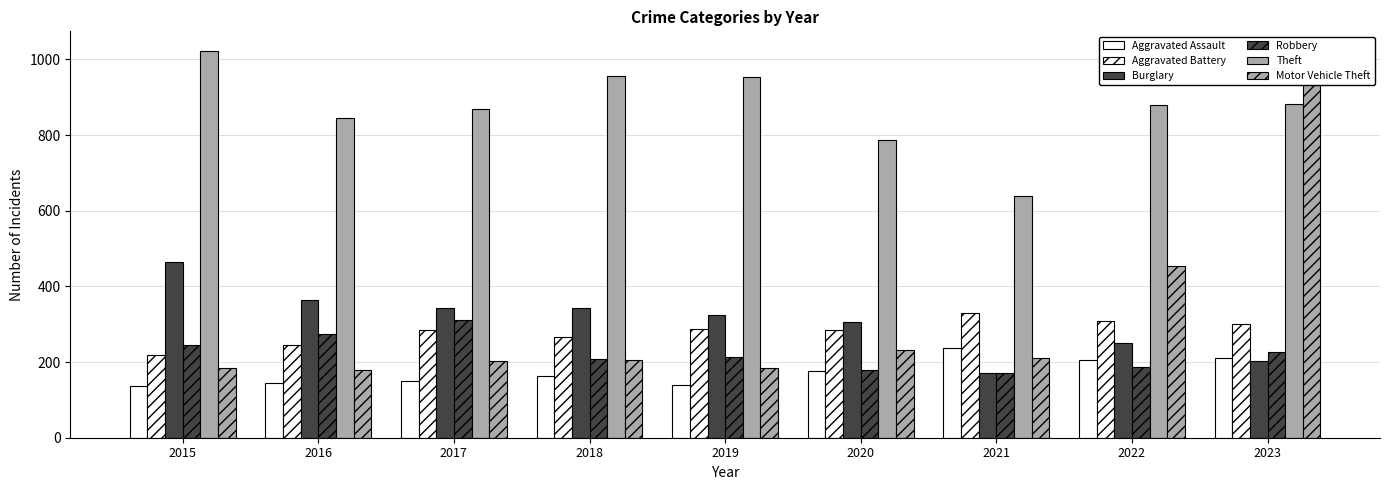

Reading right to left, list all the values displayed in this chart.

Aggravated Assault: 2023=212	2022=206	2021=236	2020=177	2019=140	2018=162	2017=151	2016=144	2015=137
Aggravated Battery: 2023=301	2022=309	2021=330	2020=284	2019=287	2018=266	2017=285	2016=246	2015=219
Burglary: 2023=202	2022=251	2021=171	2020=306	2019=325	2018=344	2017=342	2016=365	2015=465
Robbery: 2023=227	2022=188	2021=171	2020=178	2019=213	2018=208	2017=312	2016=275	2015=244
Theft: 2023=882	2022=880	2021=640	2020=787	2019=954	2018=957	2017=869	2016=844	2015=1023
Motor Vehicle Theft: 2023=959	2022=453	2021=212	2020=233	2019=184	2018=206	2017=202	2016=178	2015=183